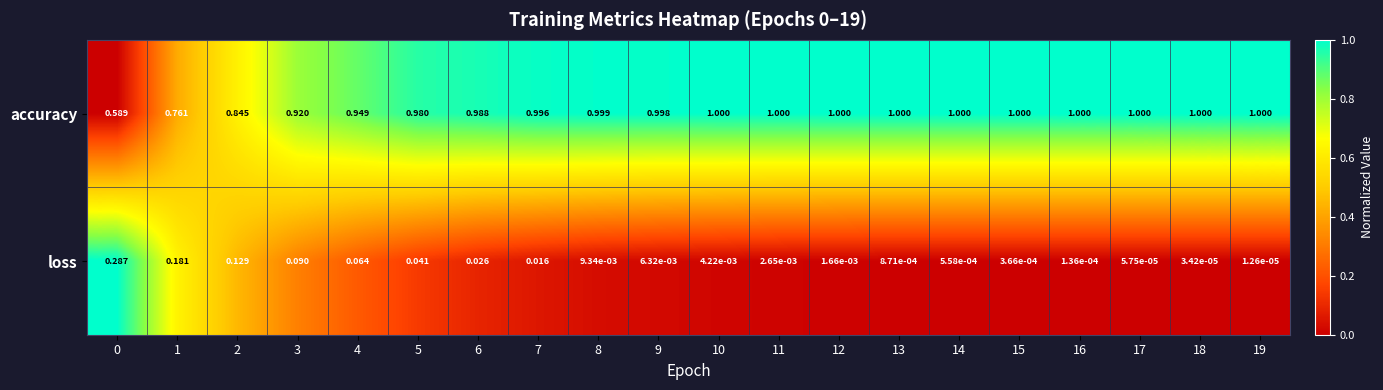

Count the number of data series in this chart.

2